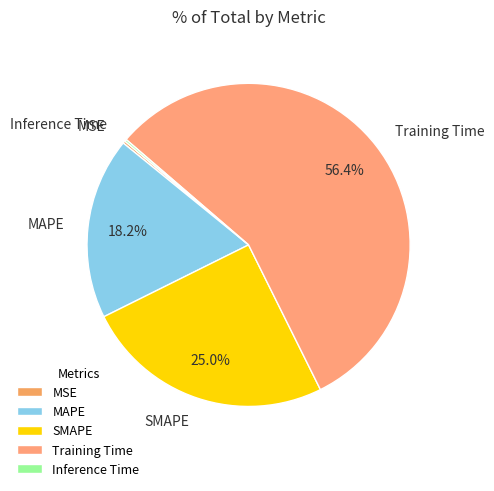

Which slice represents more than half of the pie?

Training Time